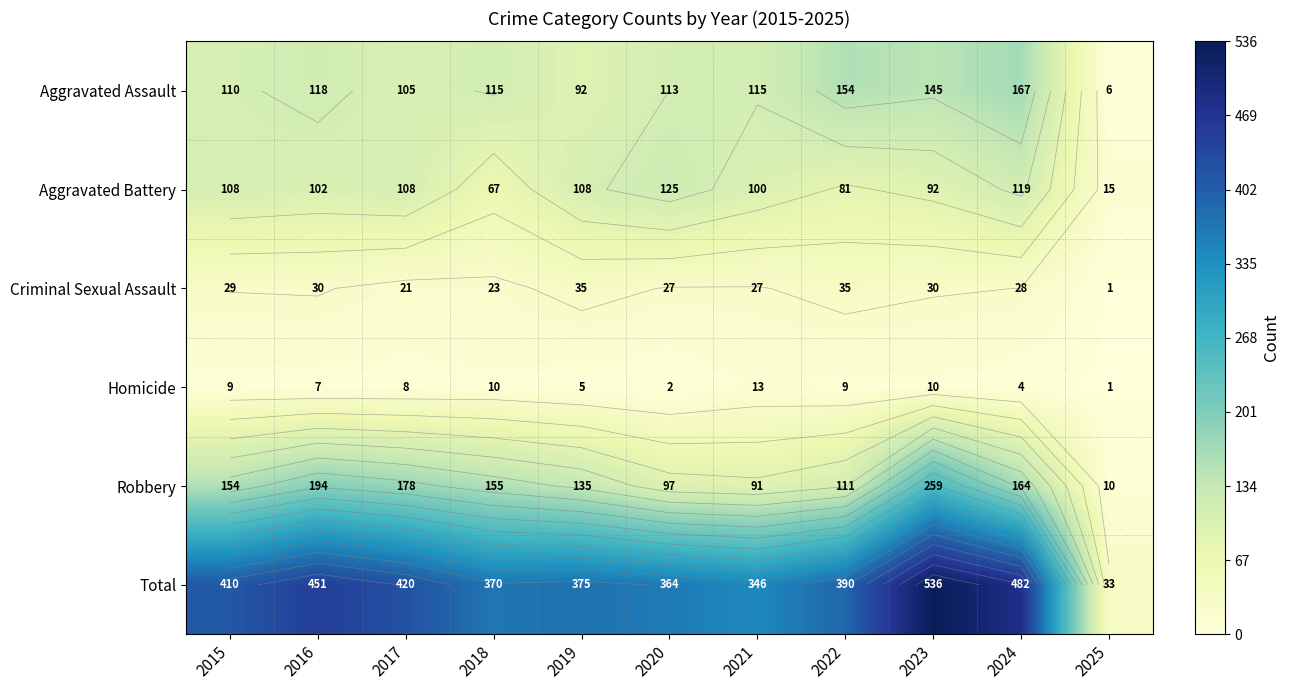

What is the difference between the Robbery values at 2021 and 2017?

87